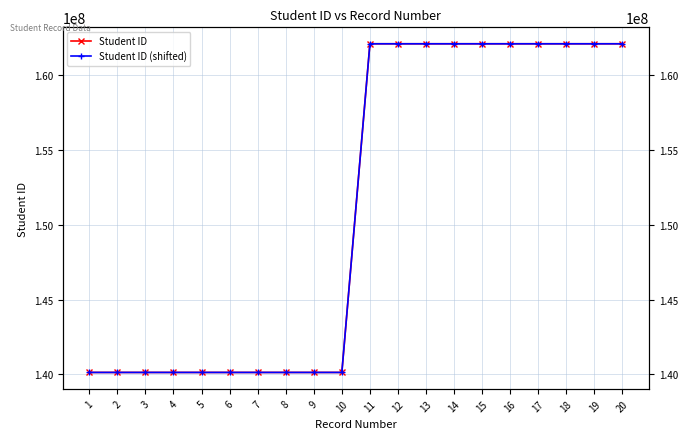

True or false: Student ID (shifted) and Student ID cross at least once.

False